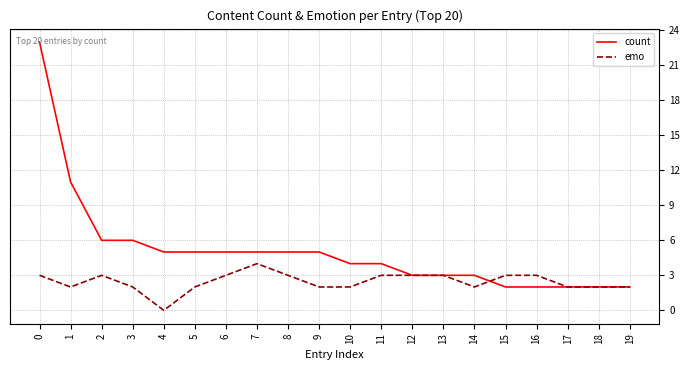

Rank the series by their maximum value, from lowest to highest.

emo, count